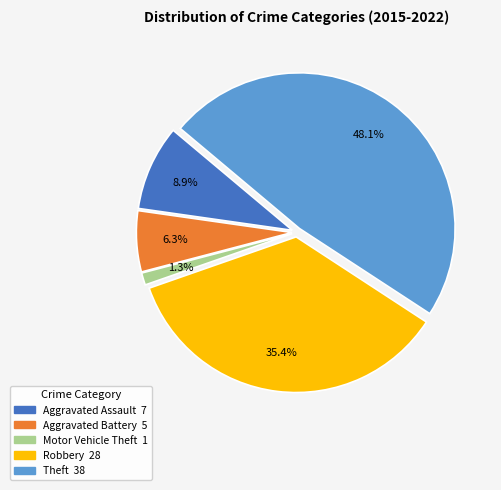

To the nearest percent, what percentage of the pie is Aggravated Assault?

9%